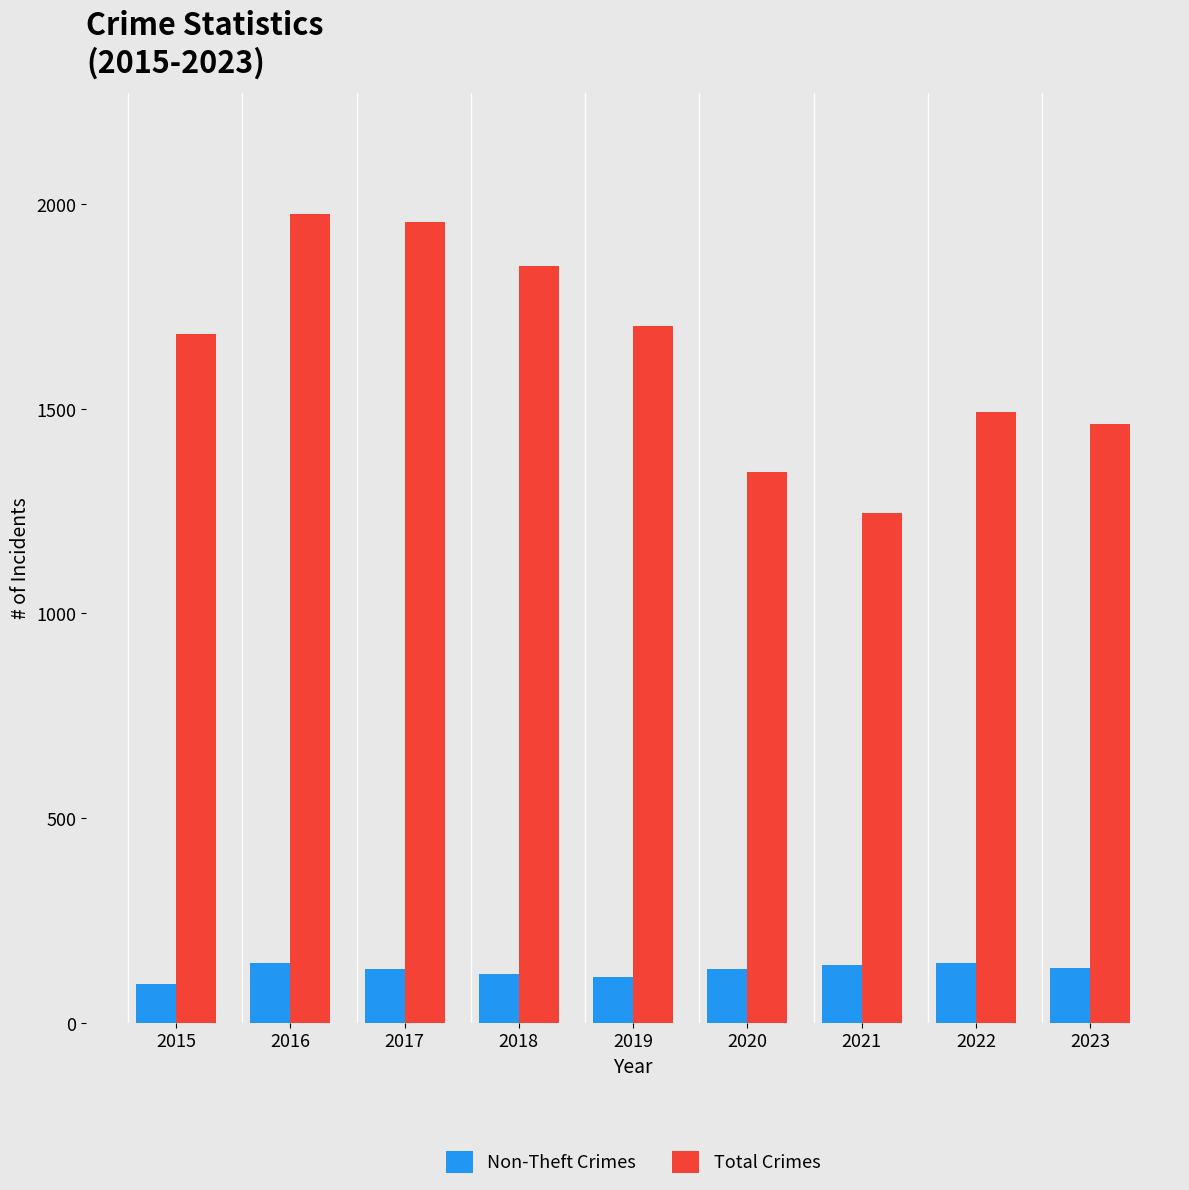

What is the value of the Total Crimes bar at the 1st from the left?

1683